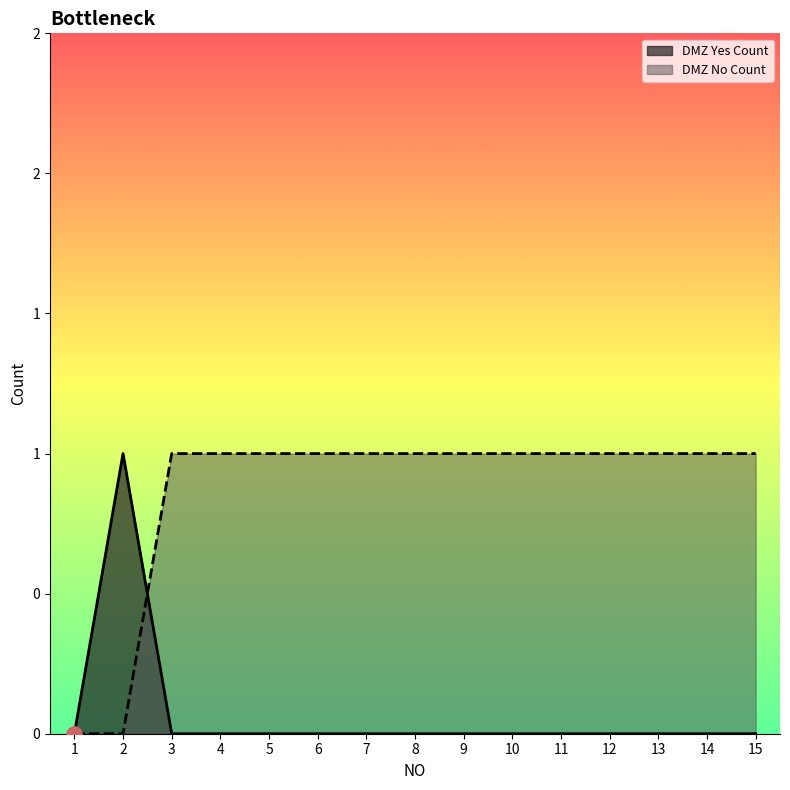

Which series has the largest total across all categories?

DMZ No Count